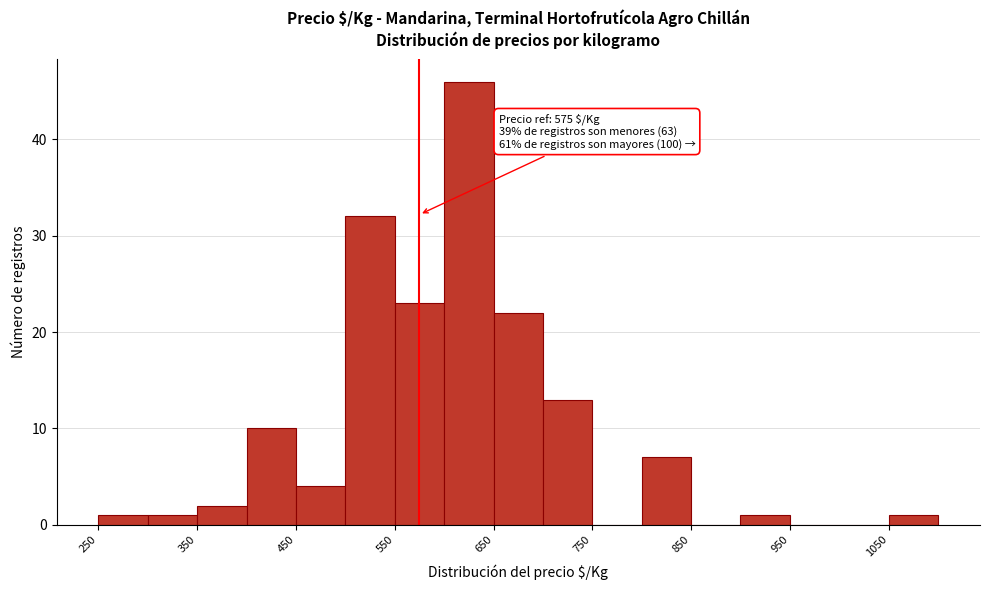

Which range on the x-axis has the tallest bar?

600 to 650